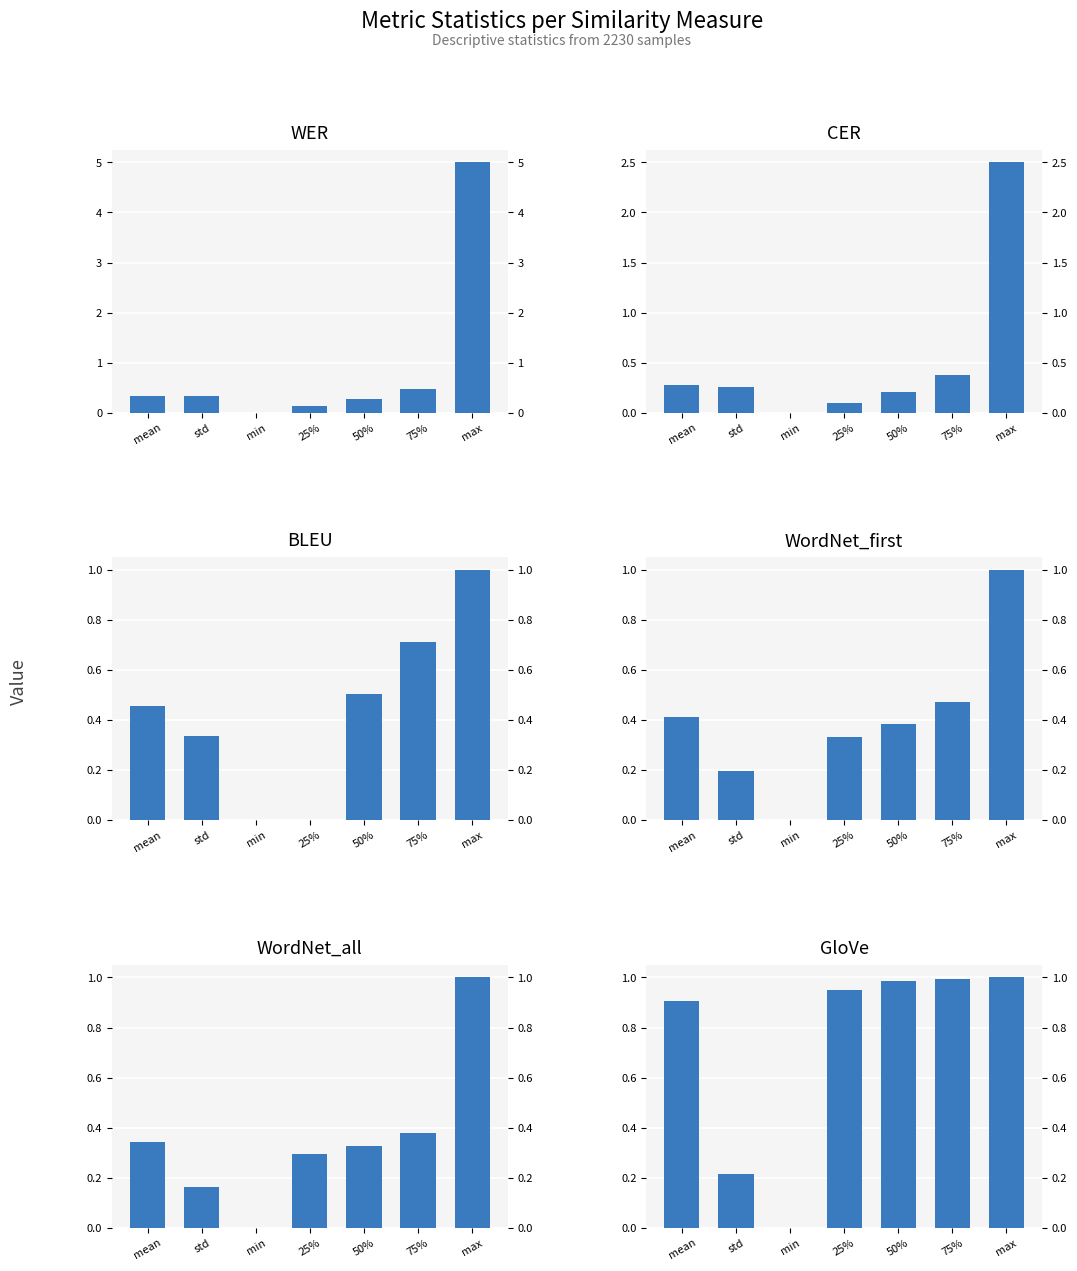

What is the difference between the BLEU values at mean and min?

0.5